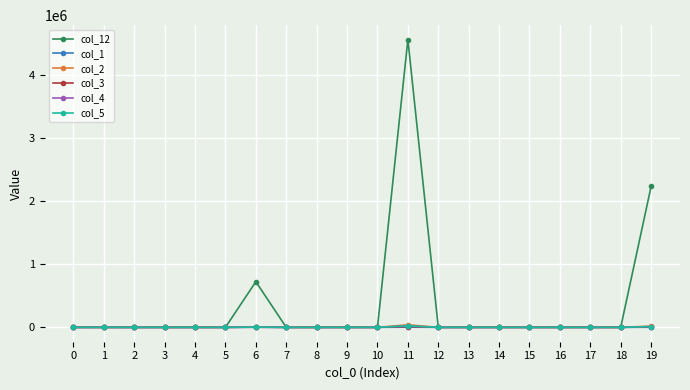

Which series has the widest spread of values?

col_12